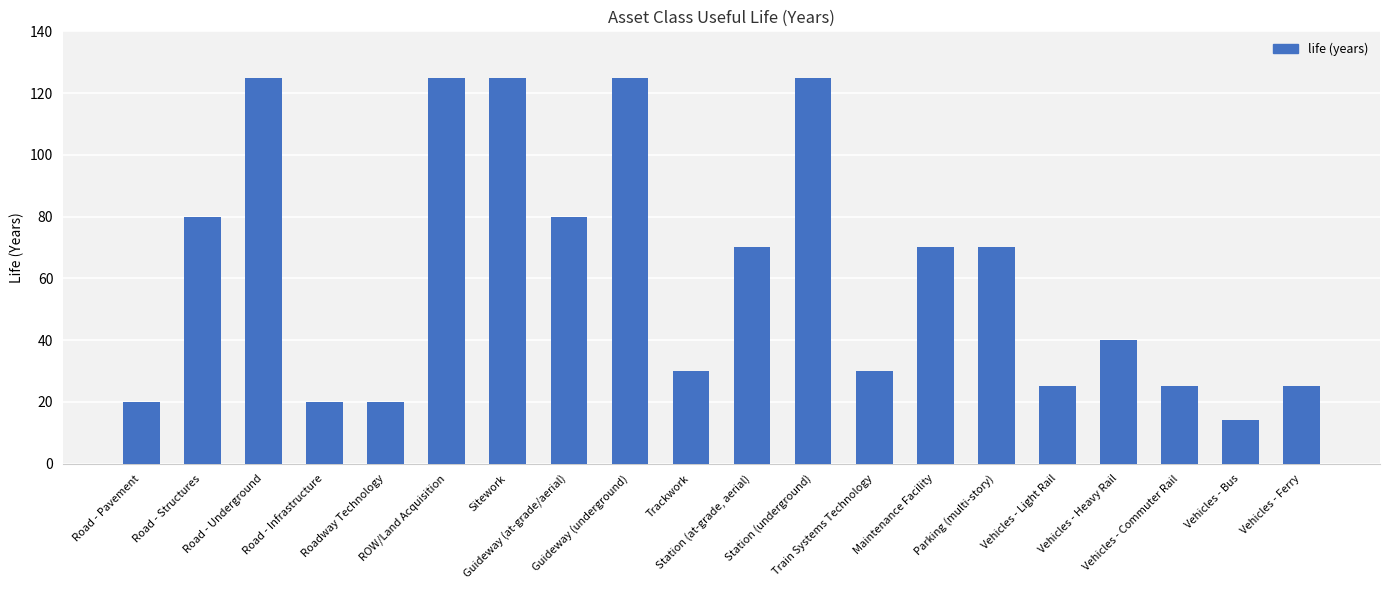

Where does the data first go above 70?

Road - Structures